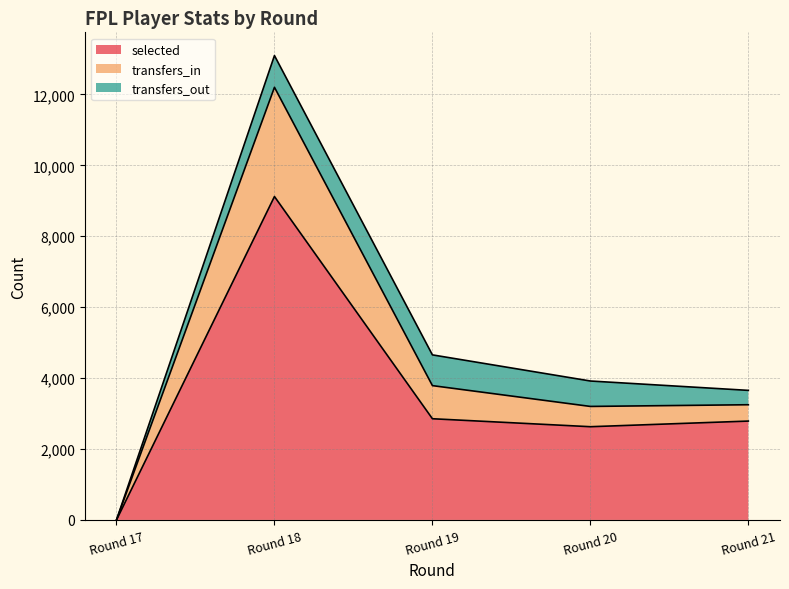

At which label does selected reach its minimum?

Round 17